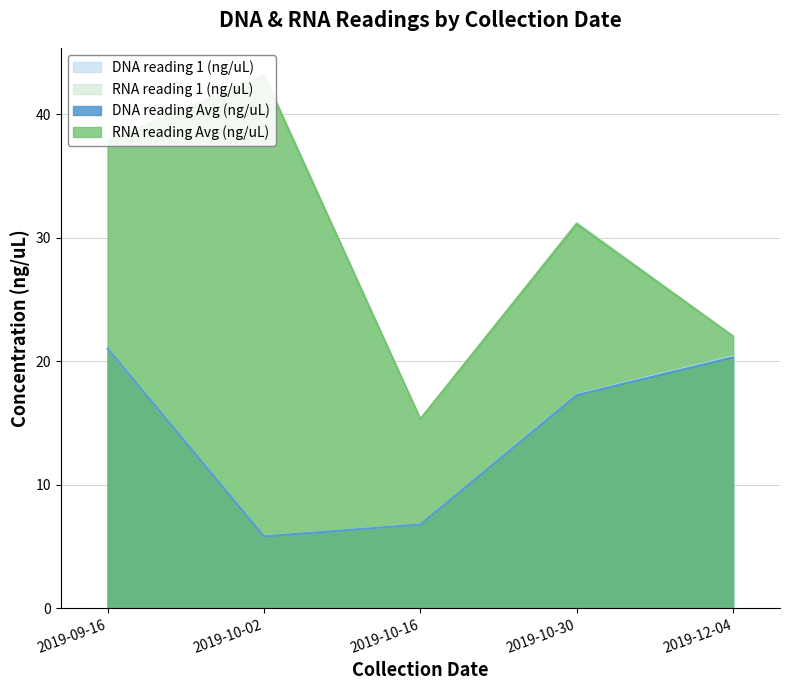

What is the label of the 3rd point from the left?

2019-10-16